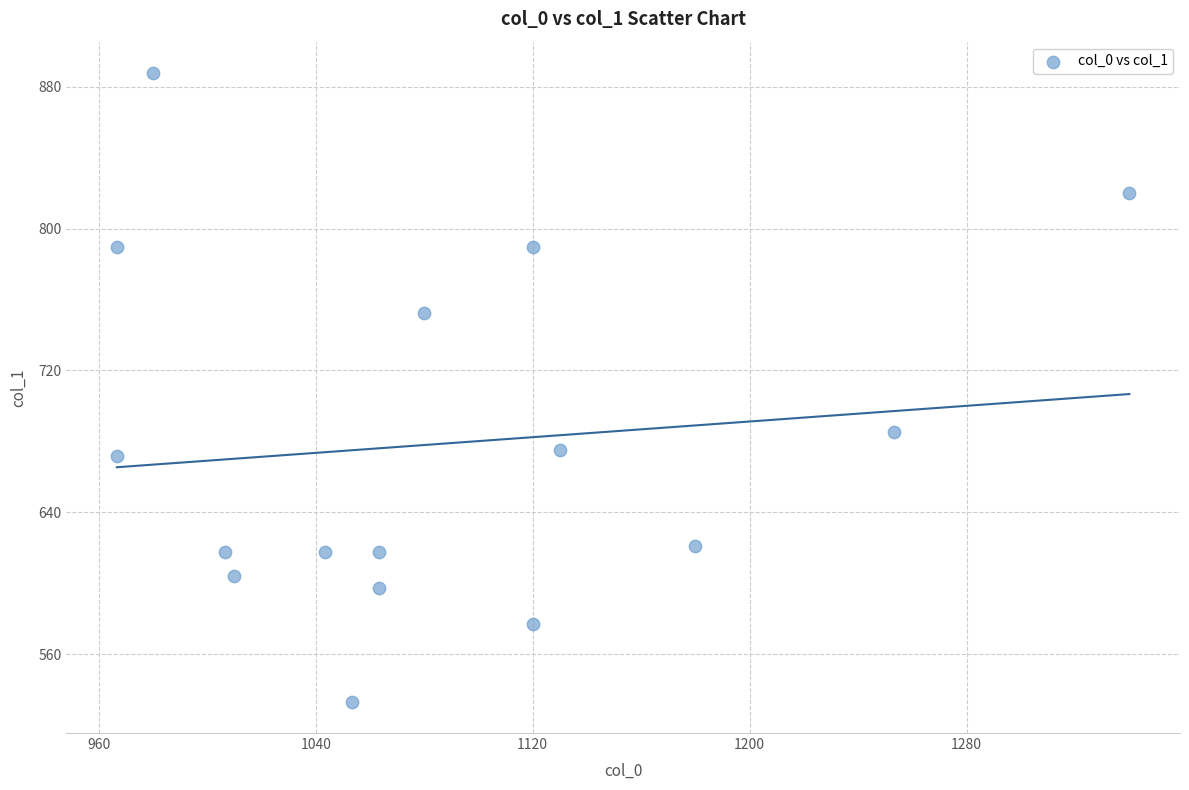

What Y value in the scatter plot is closest to 710?

685.1